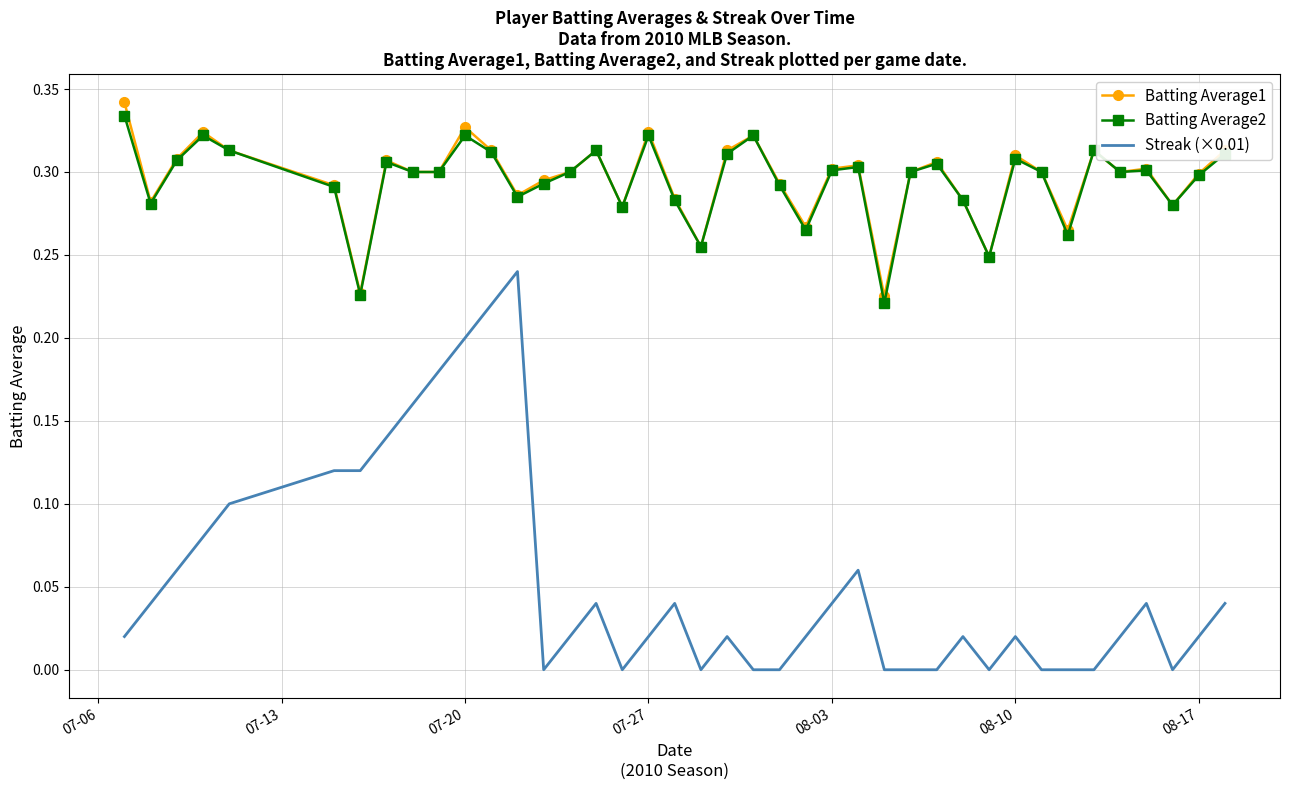

True or false: Streak (×0.01) and Batting Average2 intersect in this chart.

False